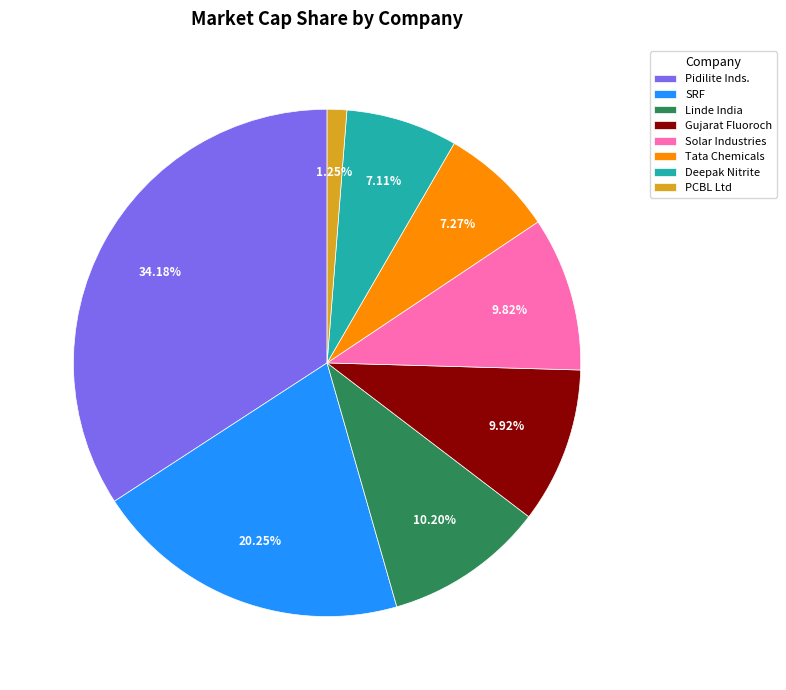

Does any single category account for the majority?

No